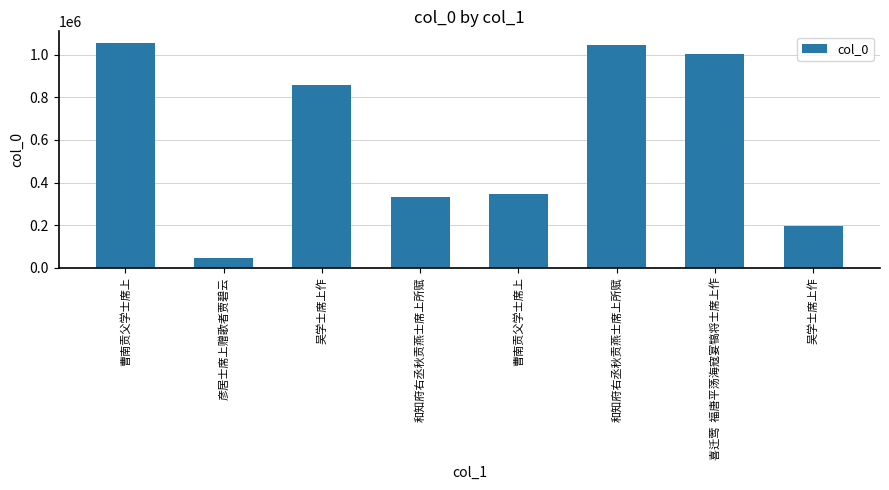

At which label does the data first exceed 856959?

曹南贡父学士席上